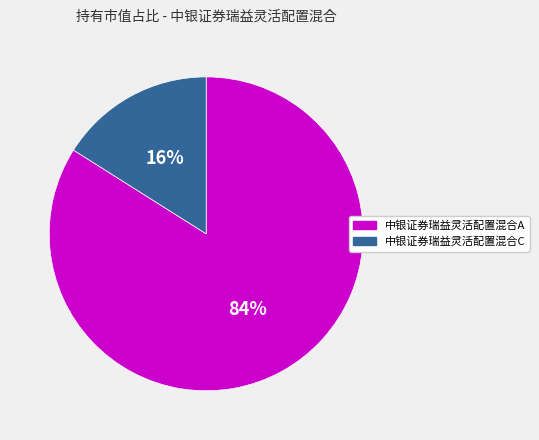

To the nearest percent, what portion does 中银证券瑞益灵活配置混合C represent?

16%